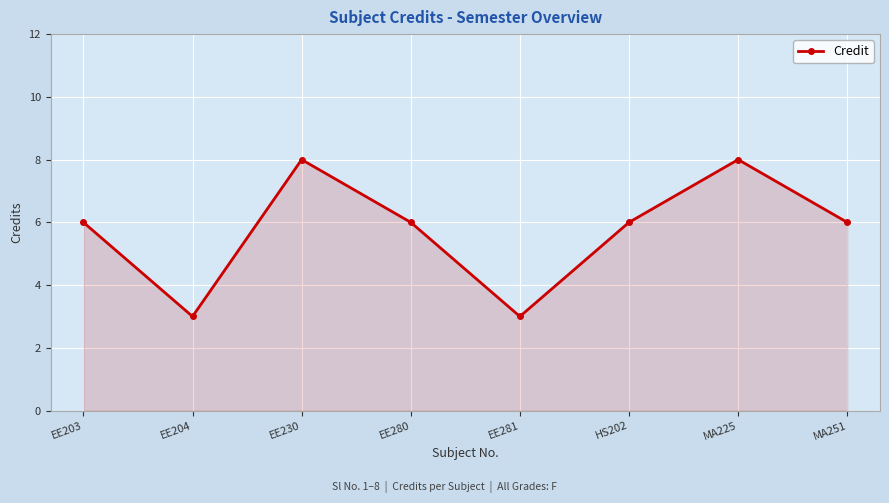

How many points are higher than both their immediate neighbors (excluding endpoints)?

2